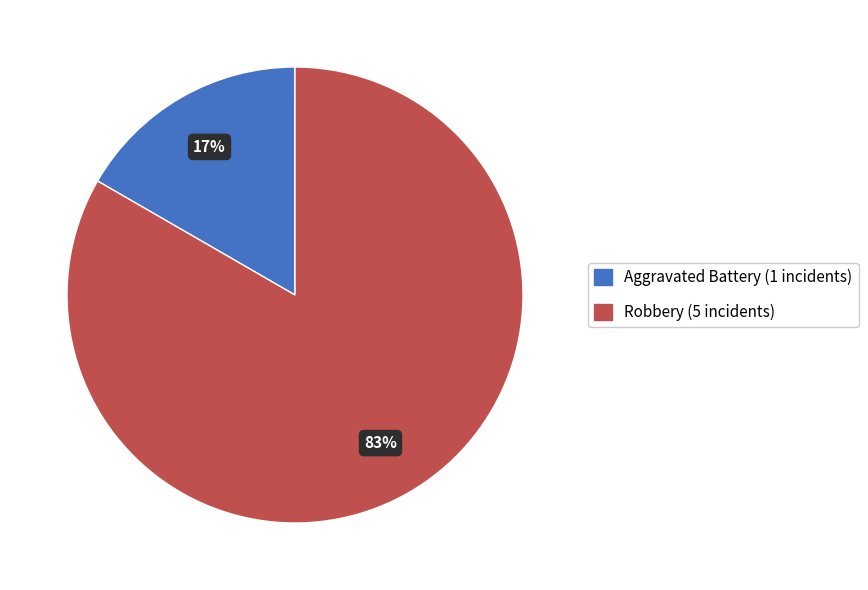

Do Aggravated Battery and Robbery together represent more than half of the pie?

Yes